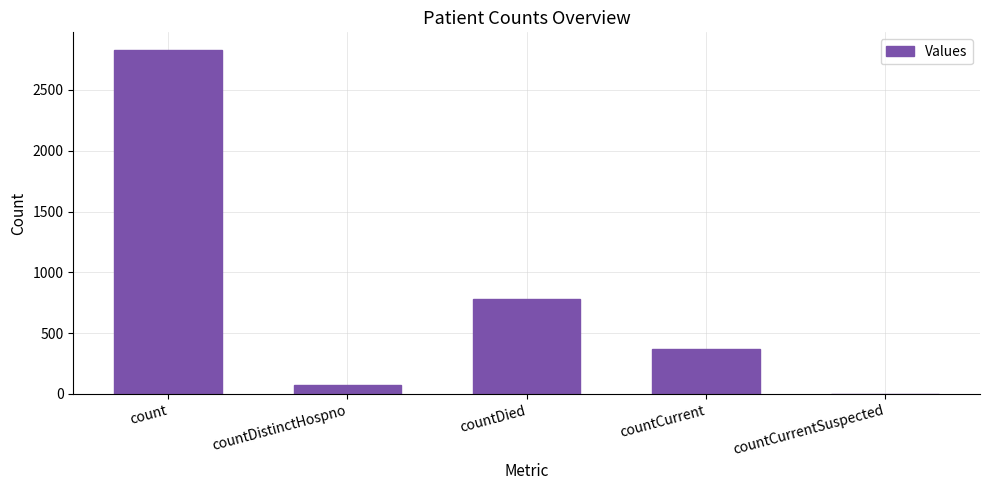

Reading left to right, what are all the values shown in this chart?

count=2832	countDistinctHospno=71	countDied=781	countCurrent=371	countCurrentSuspected=0